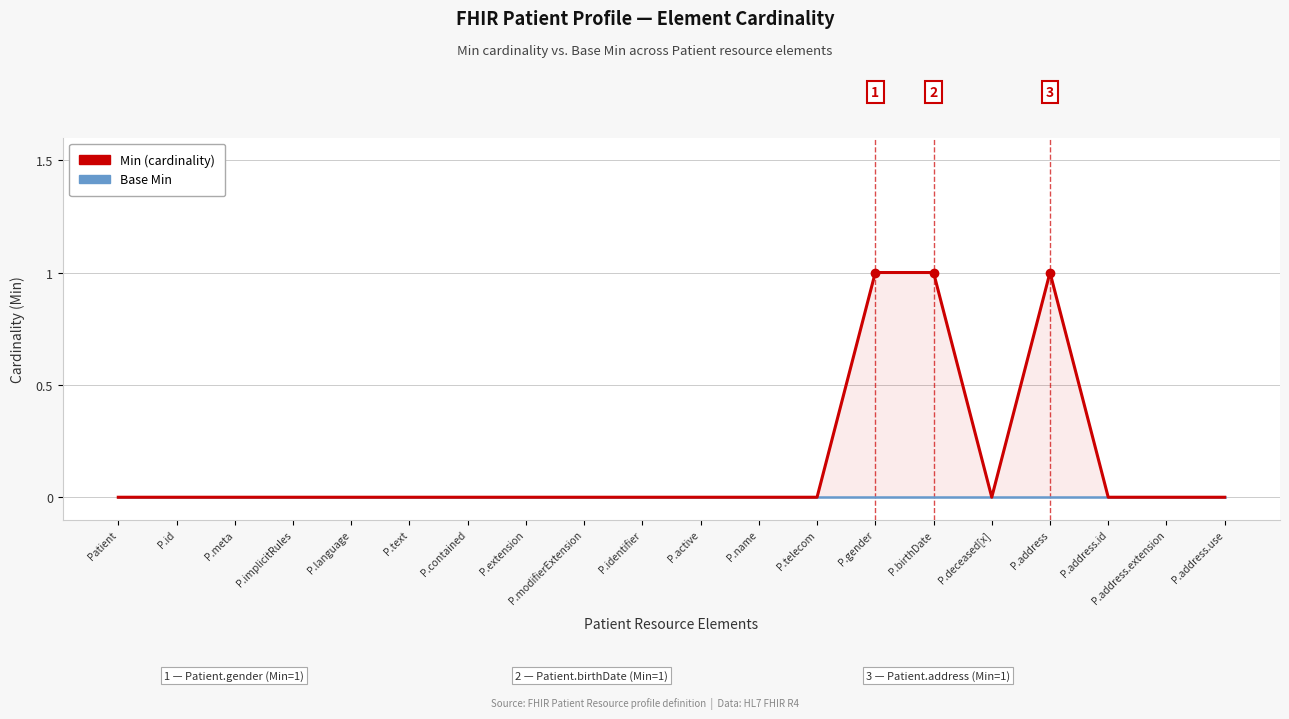

What is the total value across all series at P.gender?

1